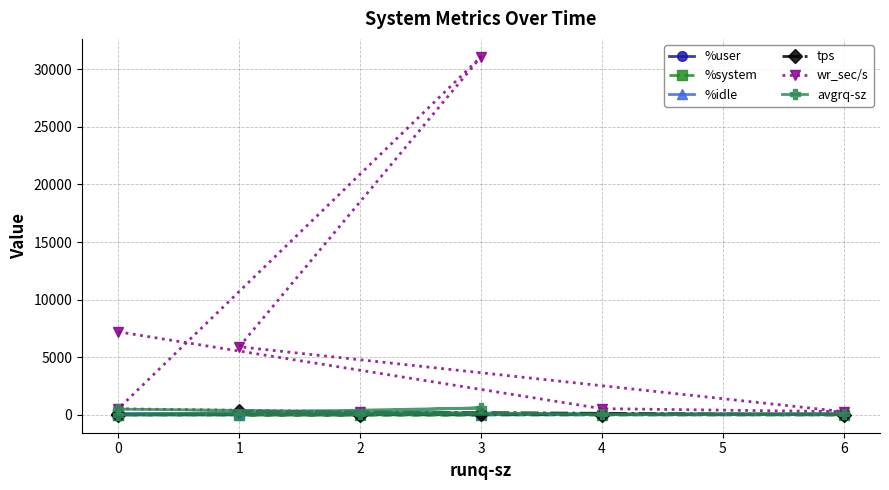

The value of %user at 6 is 62.0. True or false?

True